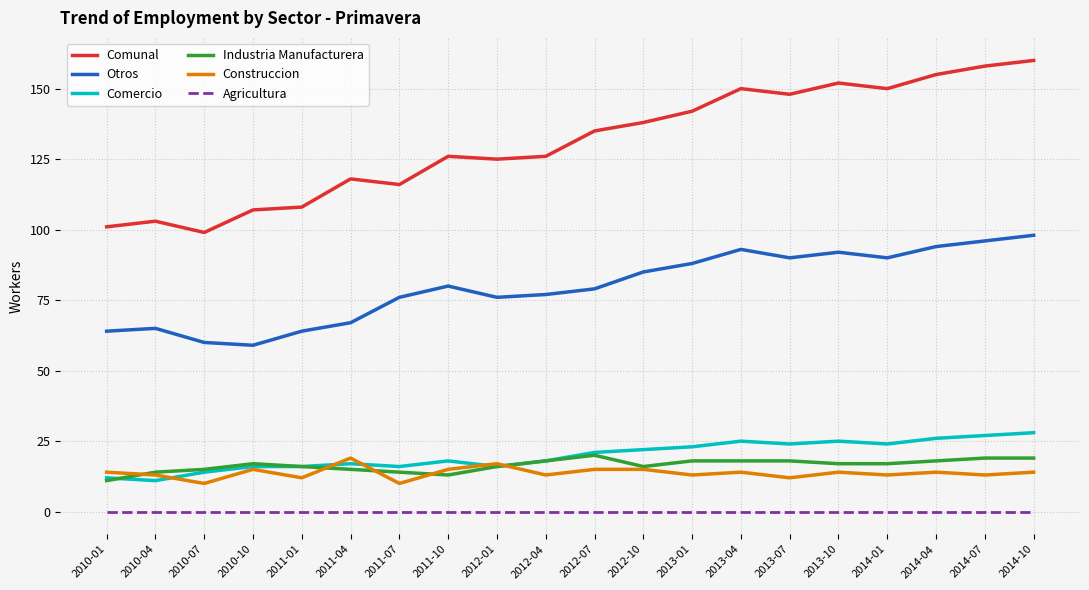

What is the average value of the Comunal series?

131